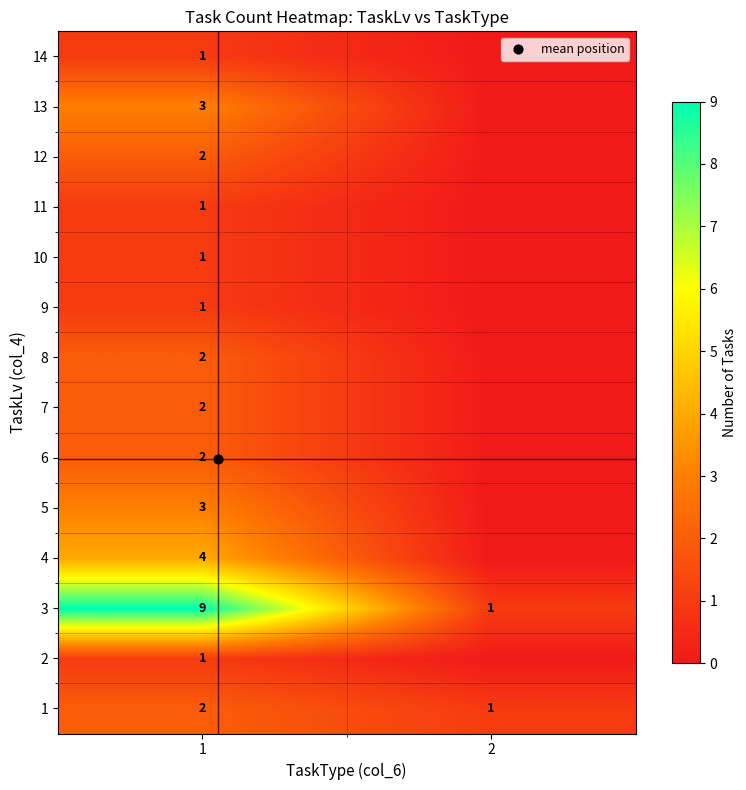

Is the value of 5 at 2 greater than the value of 3 at 2?

No